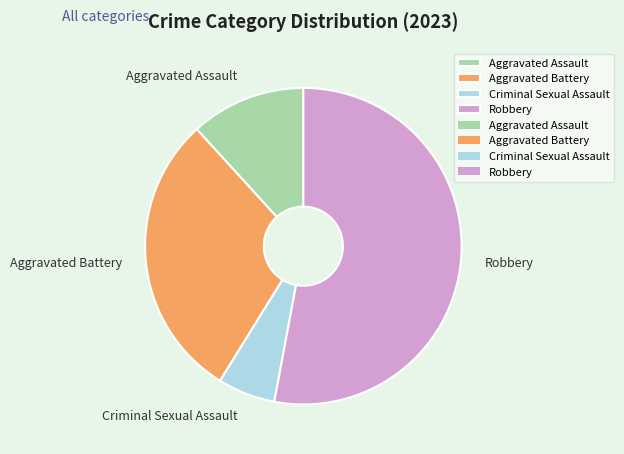

Which has a higher value, Robbery or Aggravated Battery?

Robbery